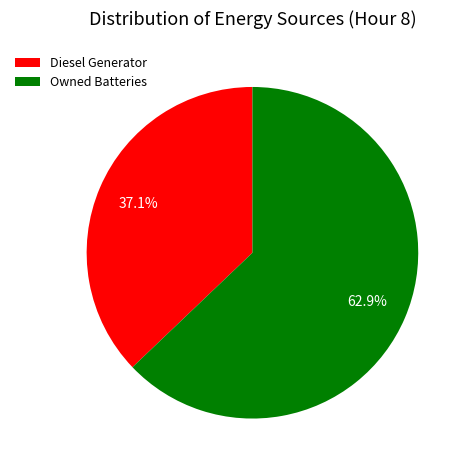

Do Diesel Generator and Owned Batteries together represent more than half of the pie?

Yes